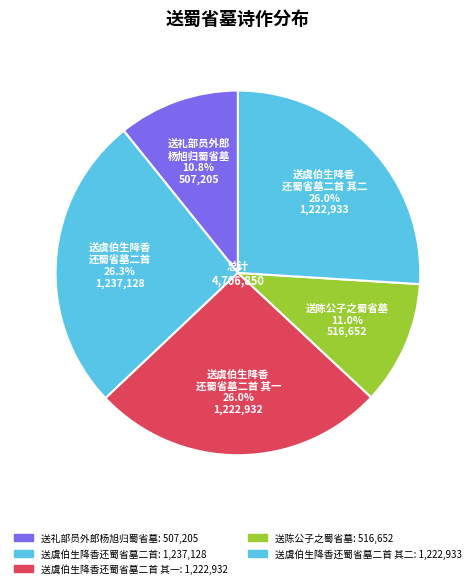

Count the number of slices in the pie.

5